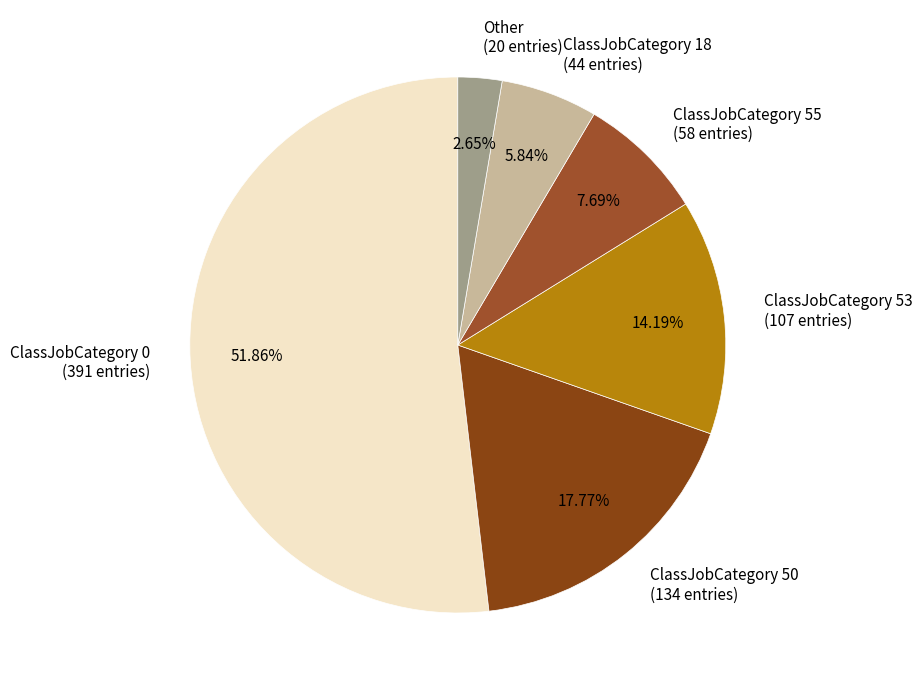

To the nearest percent, what is the difference between the largest and smallest slice percentages?

49%